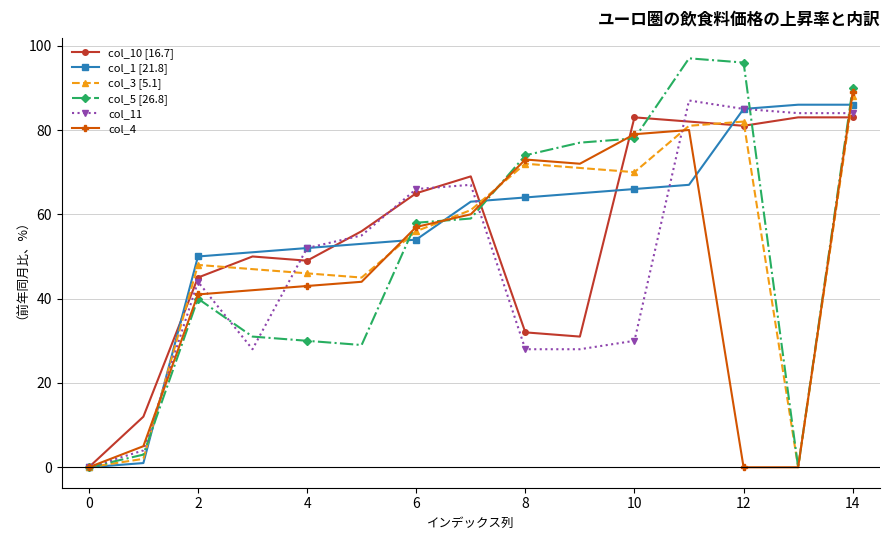

What is the greatest value displayed?

97